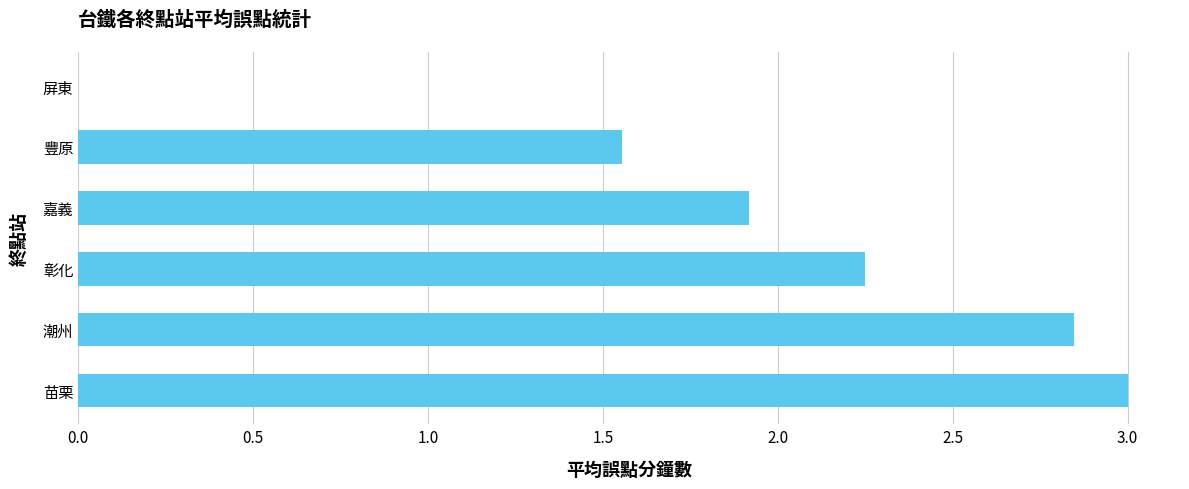

Is it true that the value at 彰化 is 3.4?

False